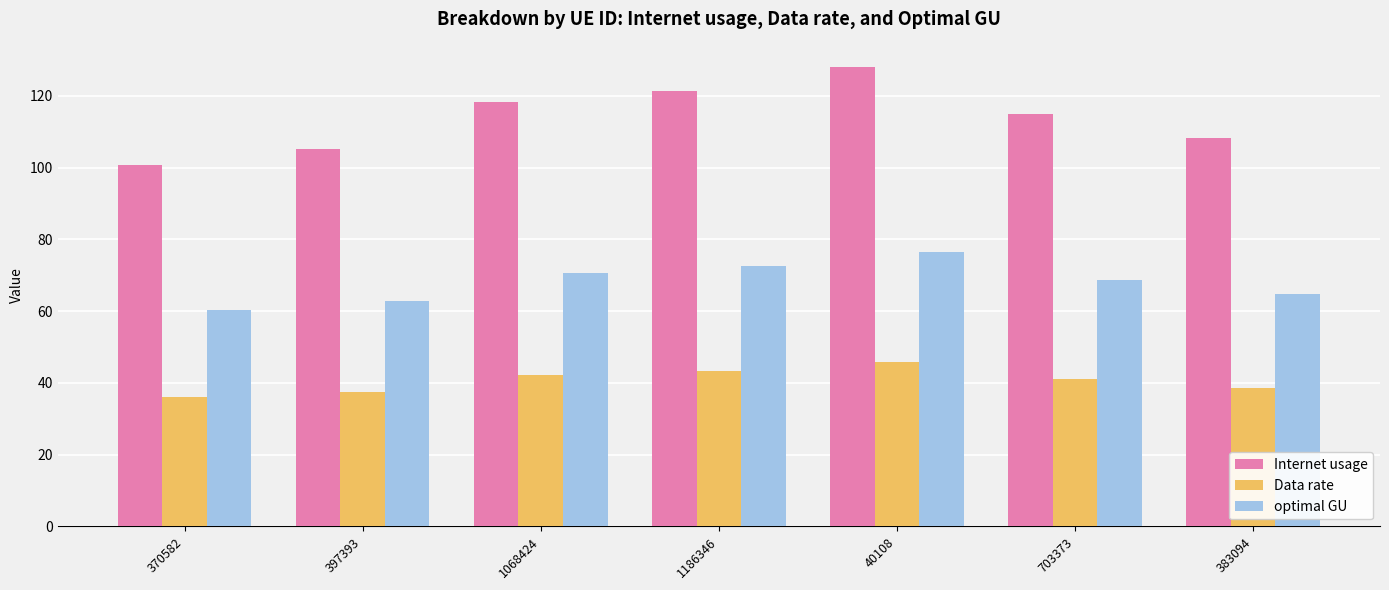

Where does the optimal GU series first go above 68?

1068424